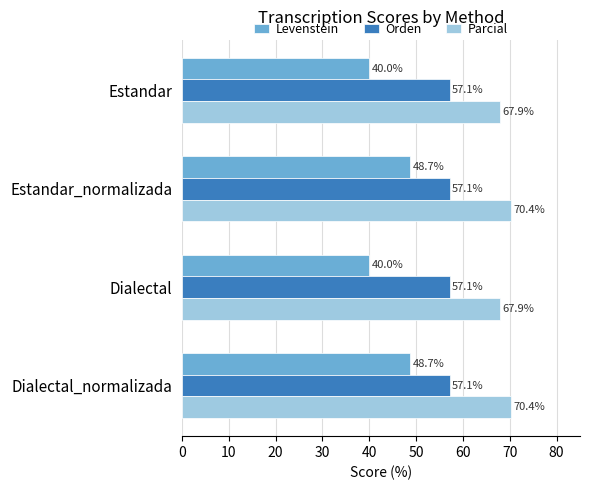

How many values in the Parcial series are below 70?

2